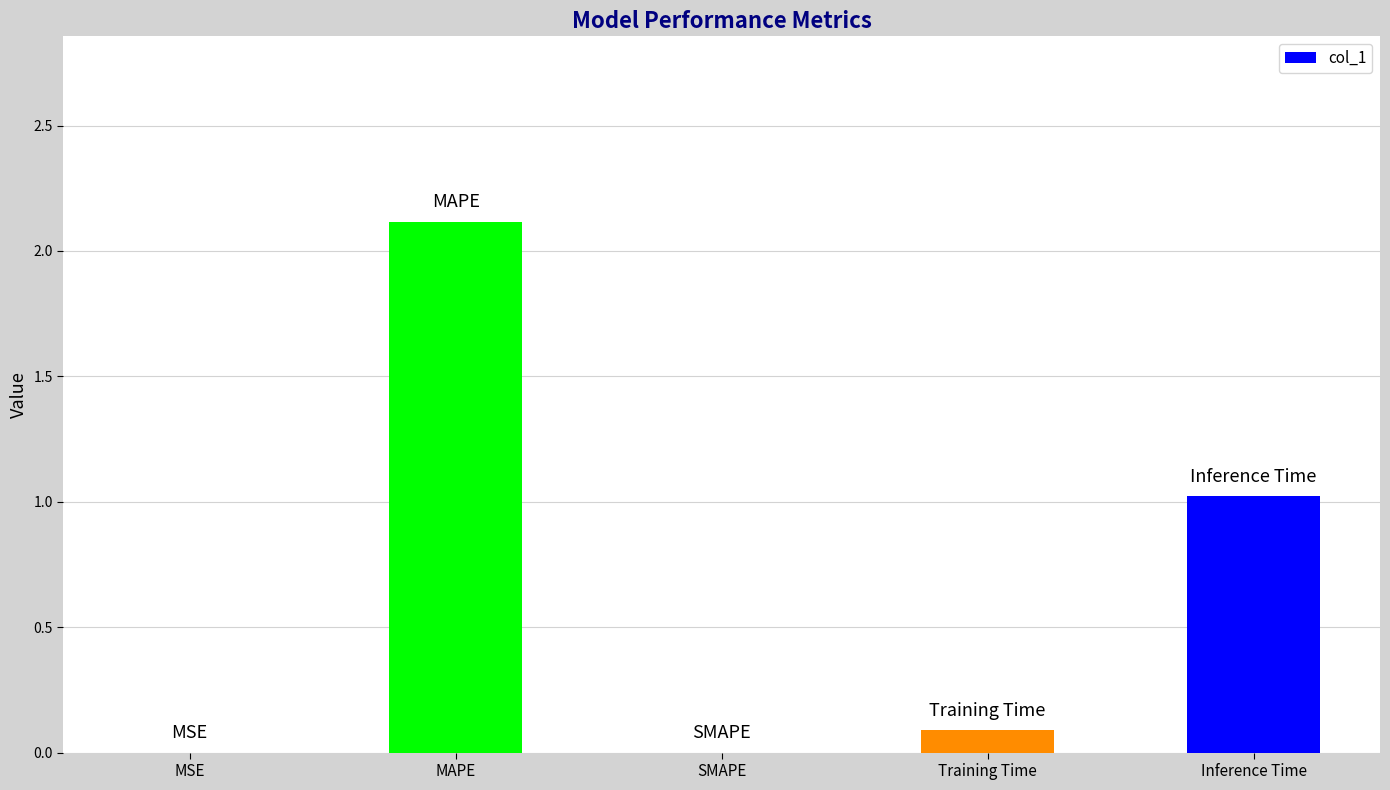

What is the sum of all values?

3.2